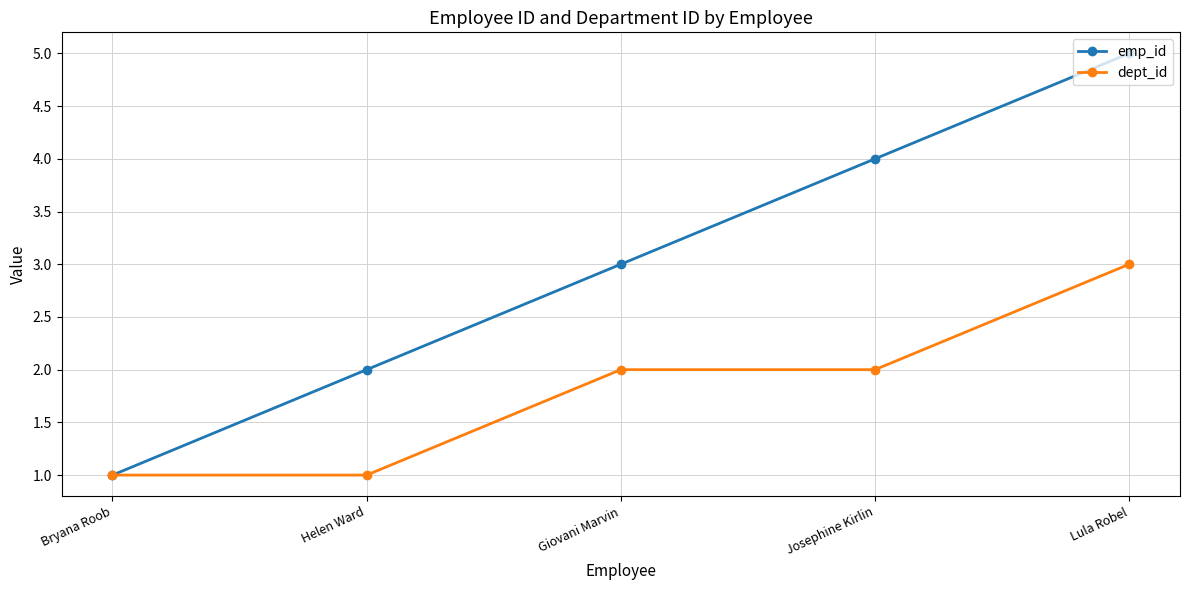

At Helen Ward, list the series in order from largest to smallest.

emp_id, dept_id